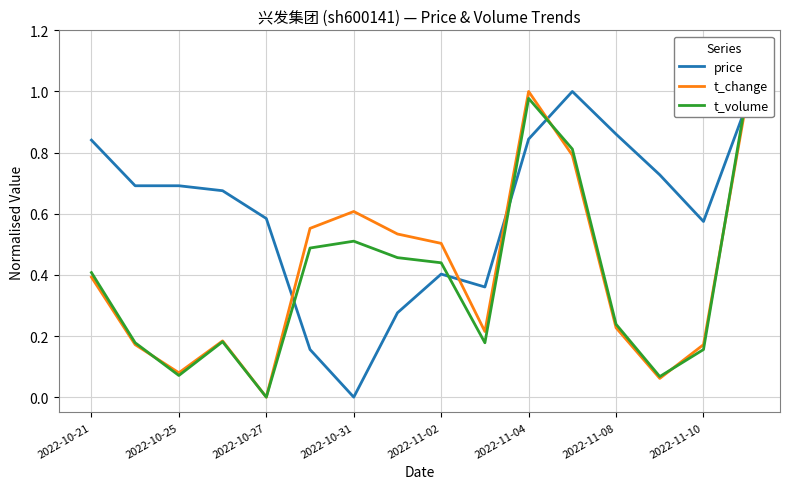

True or false: t_change has a value of 0.0 at 2022-10-27.

True